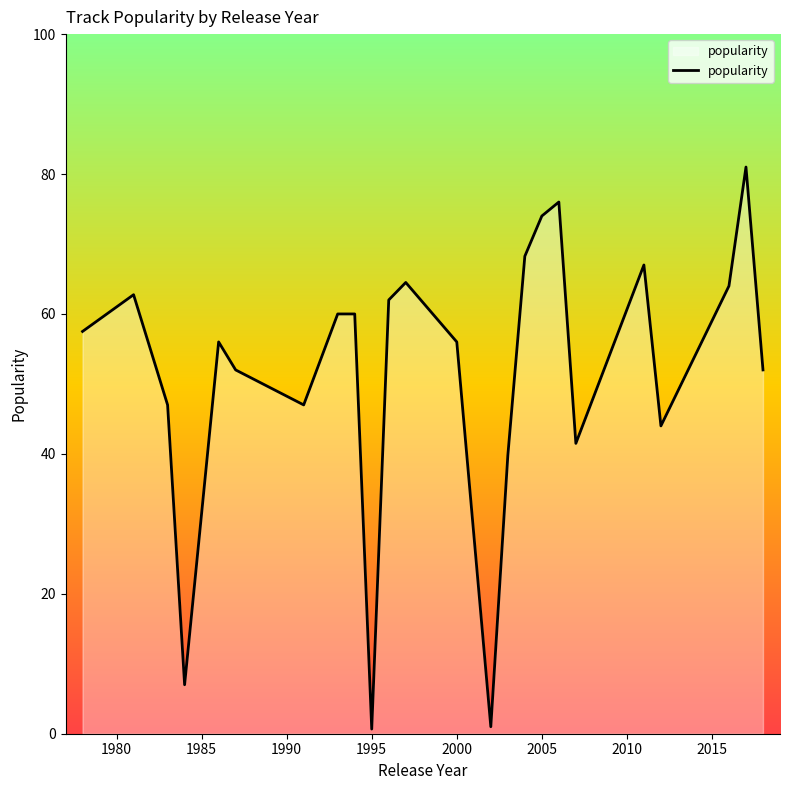

What is the maximum value shown in the chart?

81.0